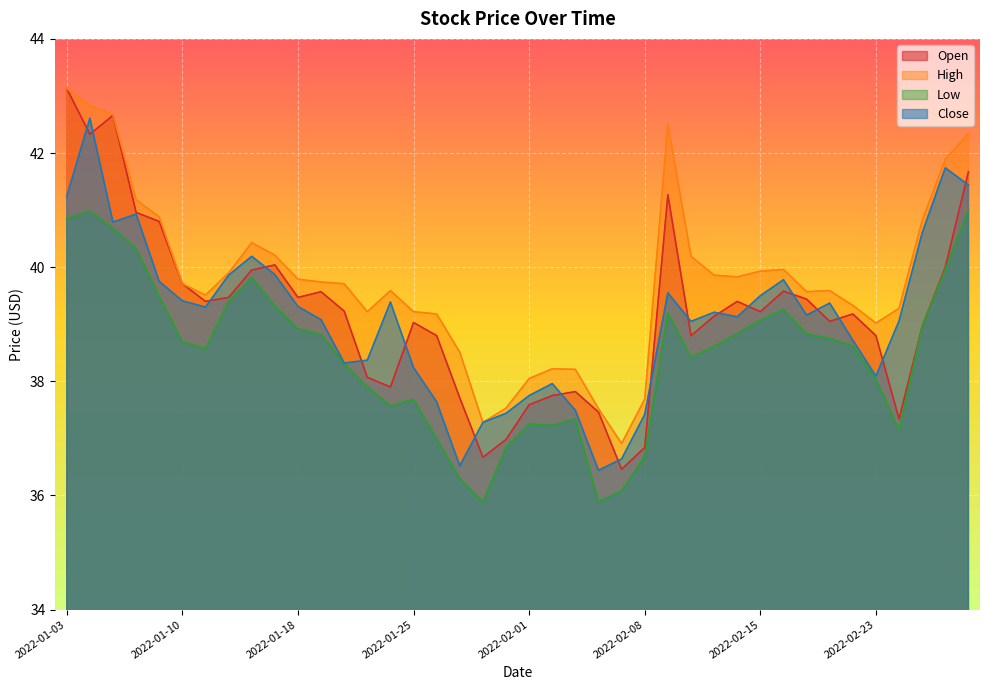

At which category does the chart reach its peak across all series?

2022-01-03